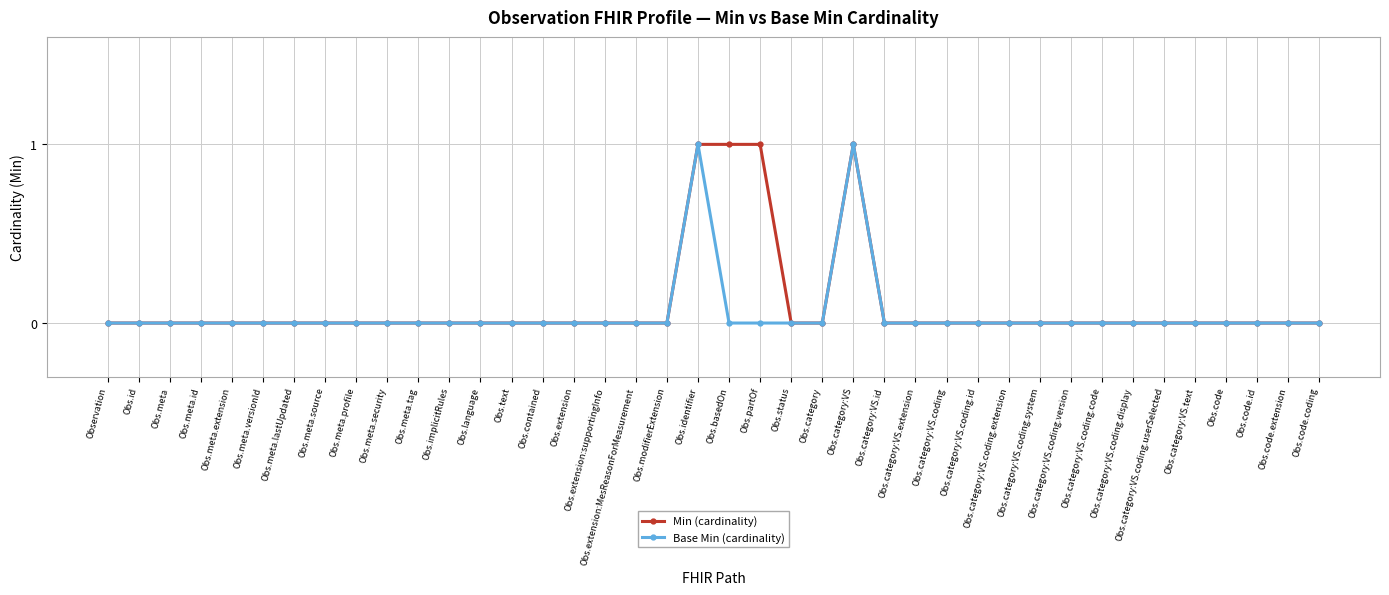

What position from the left is Observation?

1